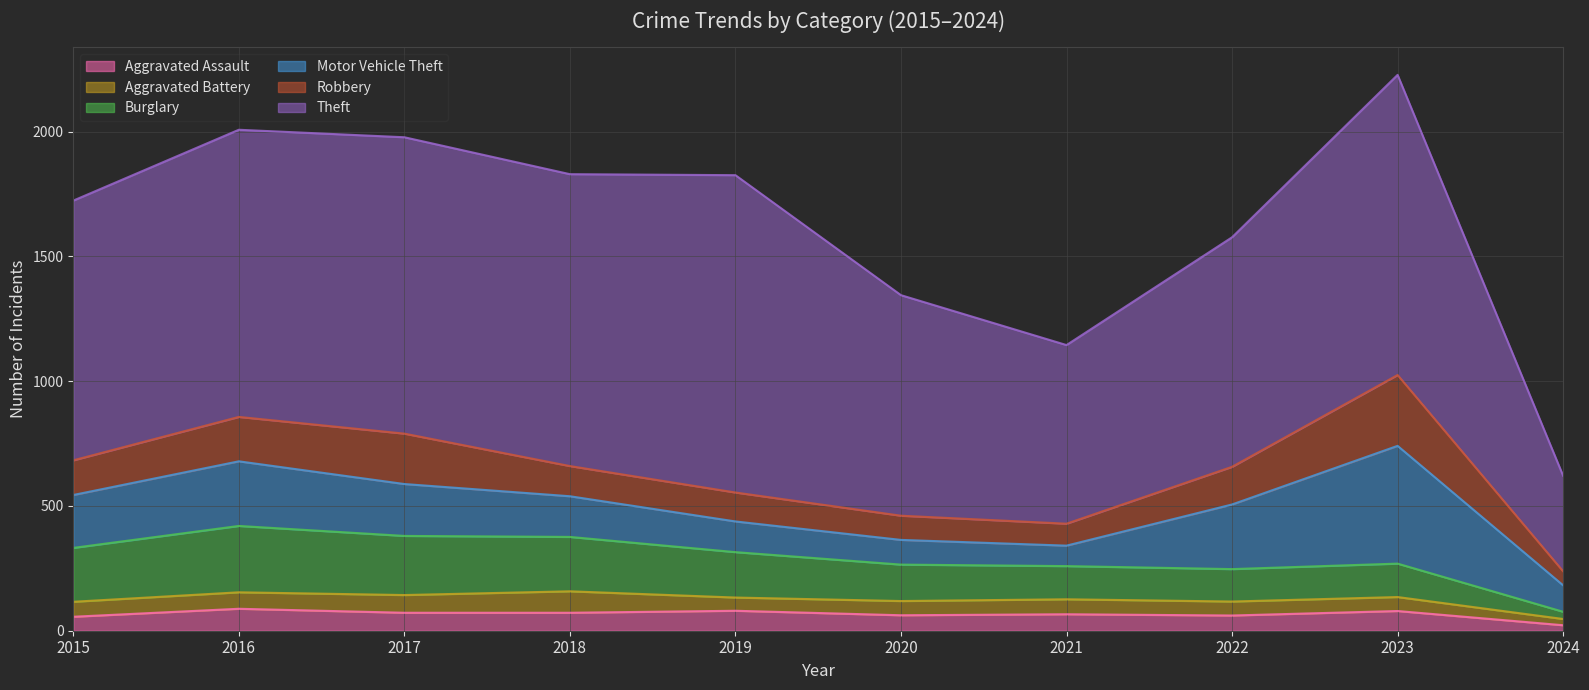

Reading left to right, list all the values displayed in this chart.

Aggravated Assault: 2015=56	2016=88	2017=72	2018=72	2019=80	2020=62	2021=66	2022=61	2023=79	2024=22
Aggravated Battery: 2015=60	2016=66	2017=71	2018=86	2019=53	2020=57	2021=60	2022=56	2023=56	2024=25
Burglary: 2015=216	2016=266	2017=237	2018=218	2019=182	2020=146	2021=133	2022=130	2023=134	2024=29
Motor Vehicle Theft: 2015=212	2016=259	2017=208	2018=163	2019=123	2020=99	2021=82	2022=259	2023=472	2024=106
Robbery: 2015=139	2016=178	2017=202	2018=121	2019=116	2020=97	2021=88	2022=151	2023=284	2024=56
Theft: 2015=1041	2016=1151	2017=1188	2018=1170	2019=1272	2020=884	2021=716	2022=920	2023=1203	2024=383